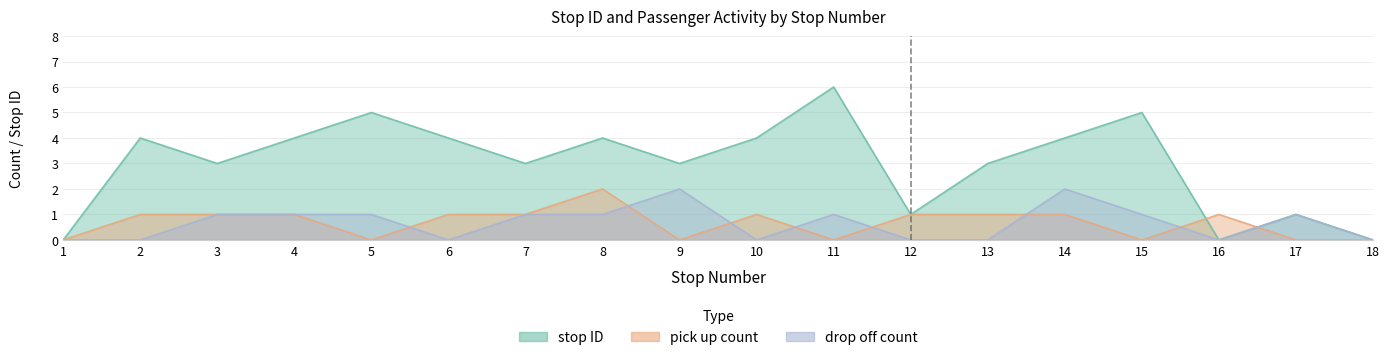

At how many categories does at least one series exceed 4?

3